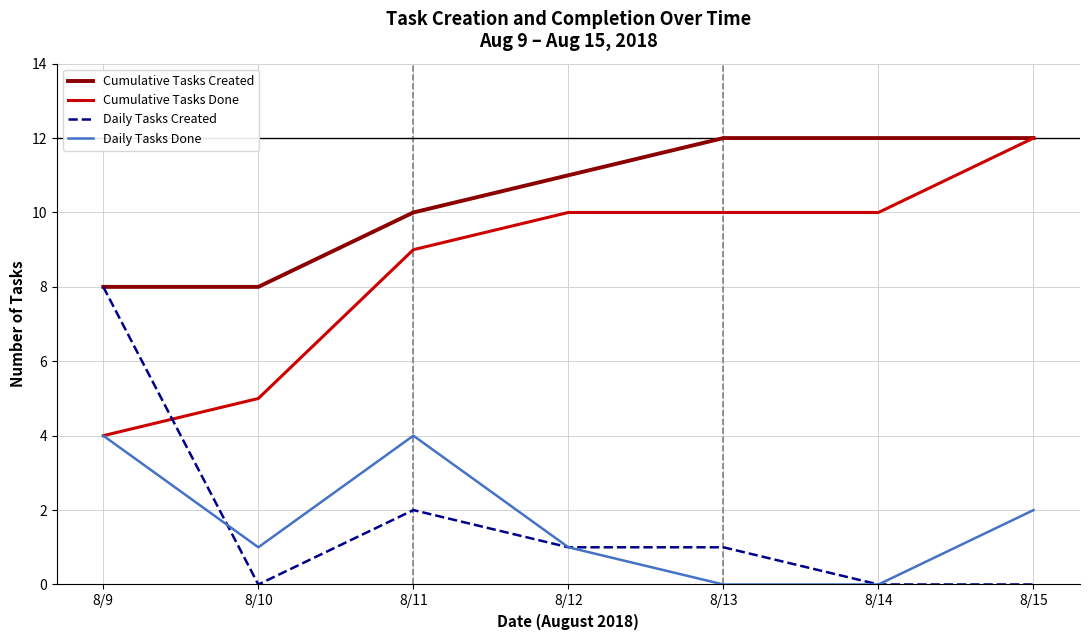

Where do Cumulative Tasks Done and Daily Tasks Created first cross each other?

8/9 and 8/10